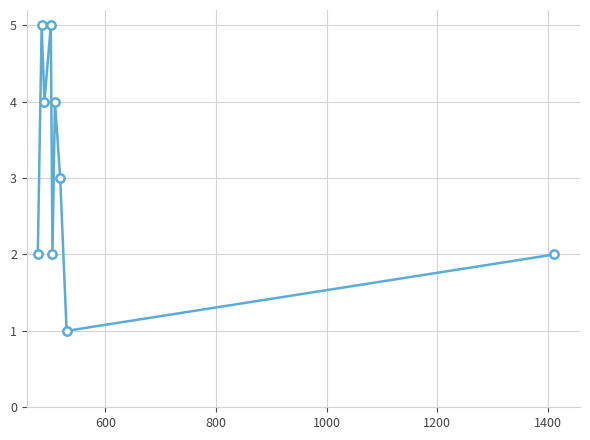

What is the value of the 8th point from the left?

1